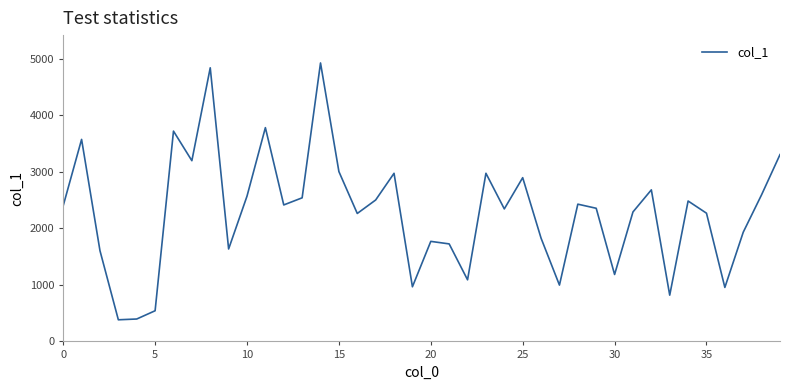

What is the maximum value shown in the chart?

4928.3